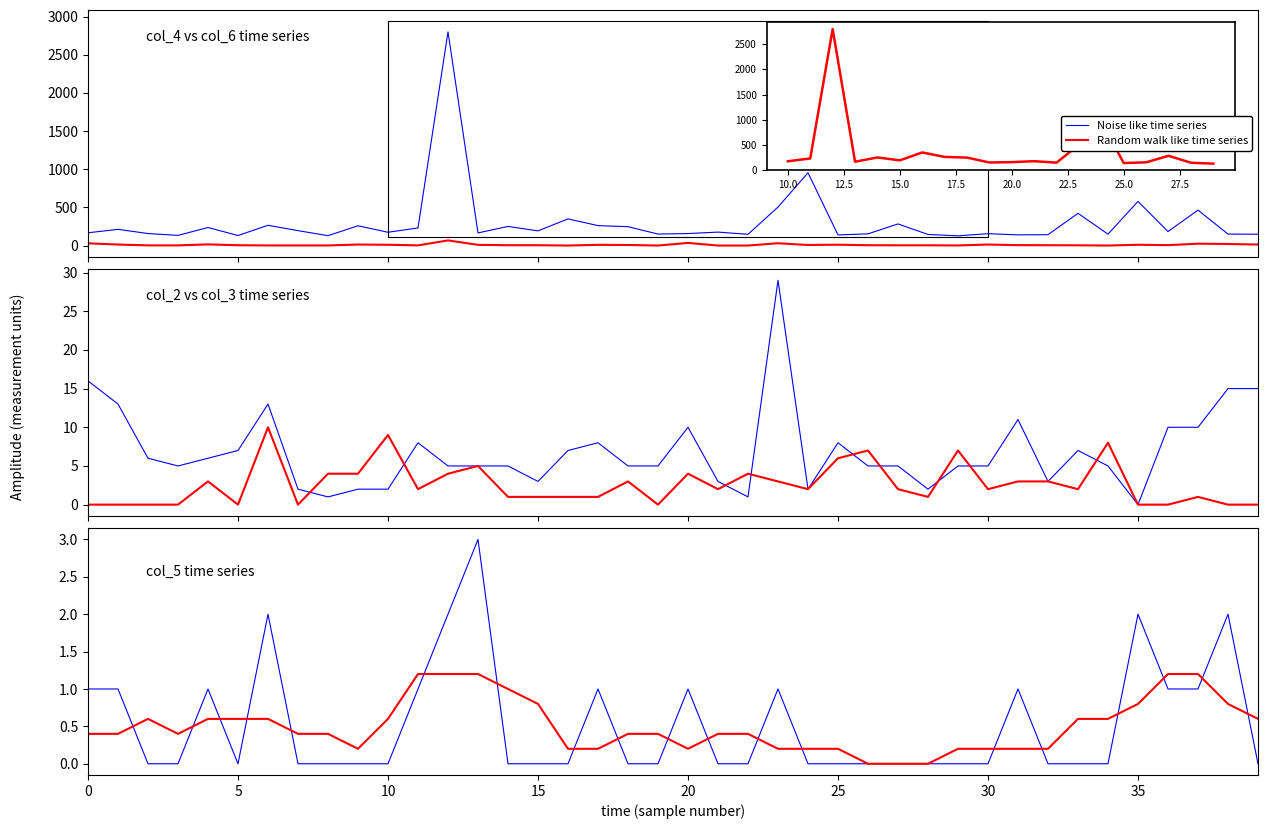

The Noise like time series series shows 0.0 at 25. True or false?

True